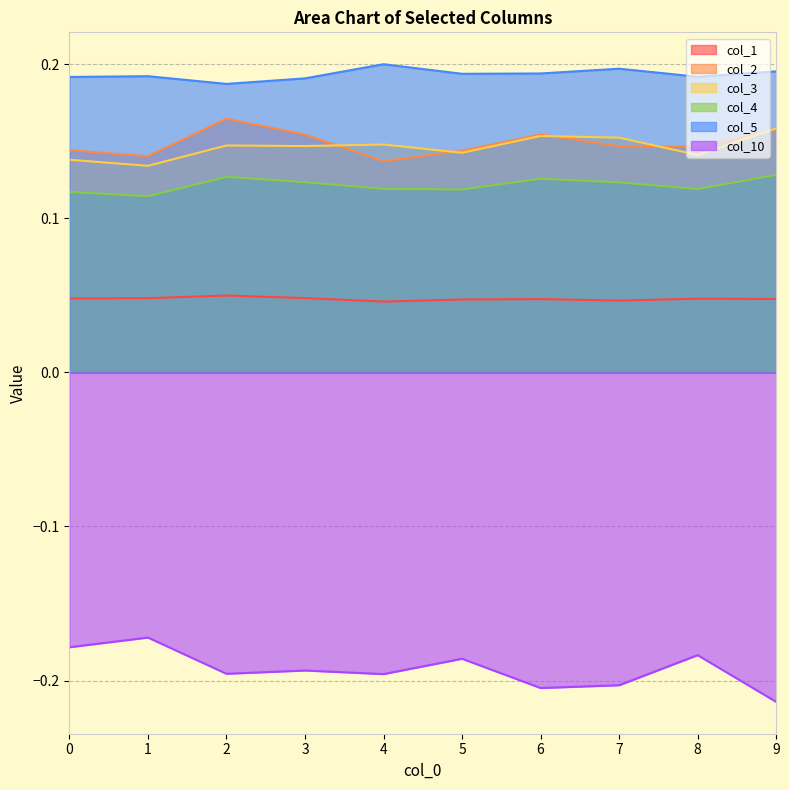

What is the sum of the col_4 values at 0 and 5?

0.2